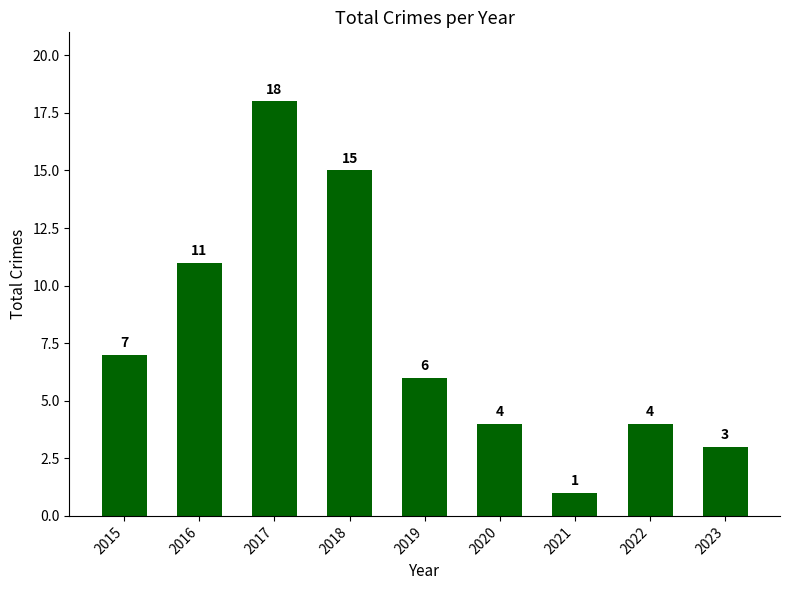

What is the value of the 3rd bar from the left?

18